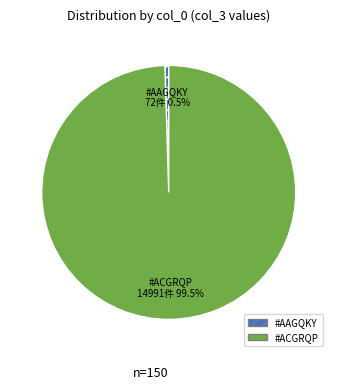

Is #ACGRQP the majority of the pie?

Yes